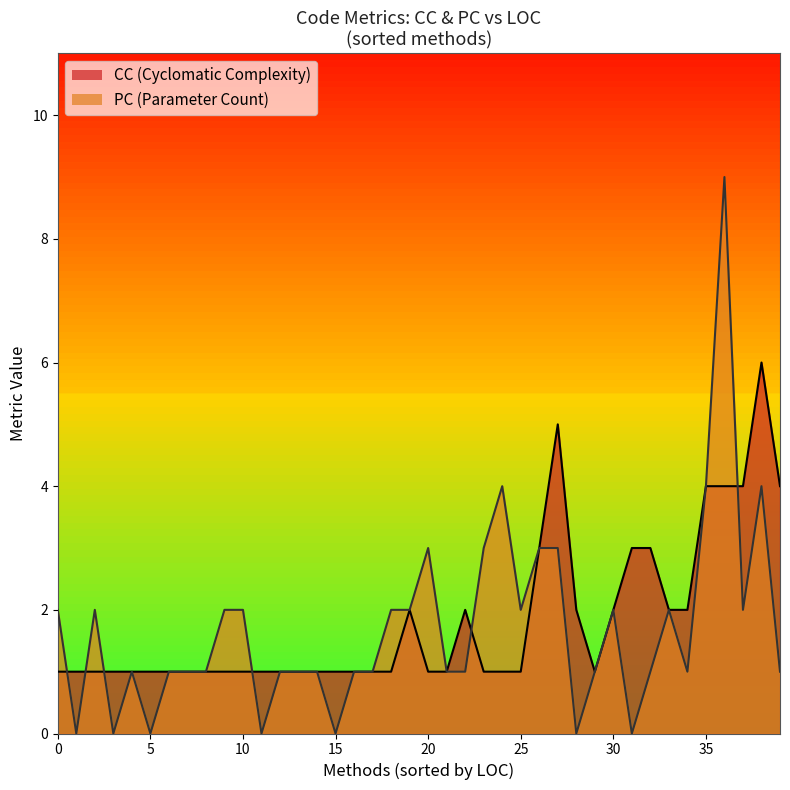

True or false: PC and CC intersect in this chart.

True